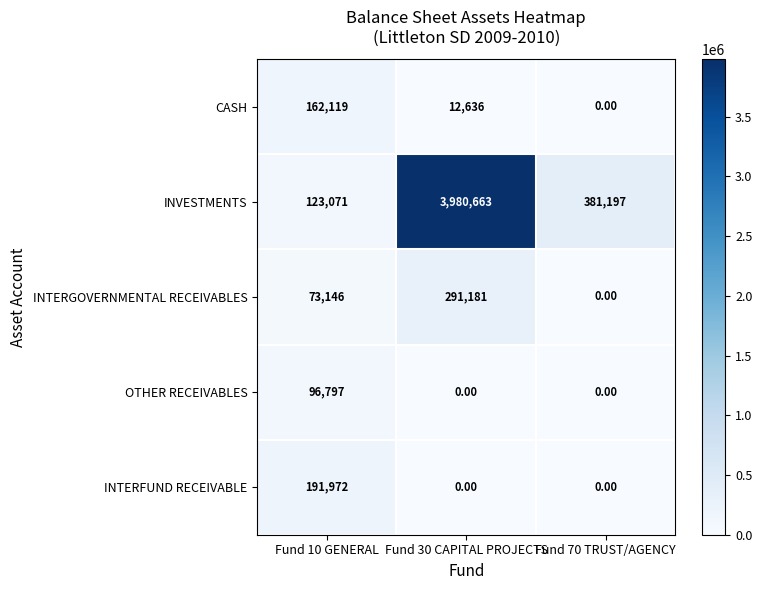

How many distinct data groups are displayed?

5